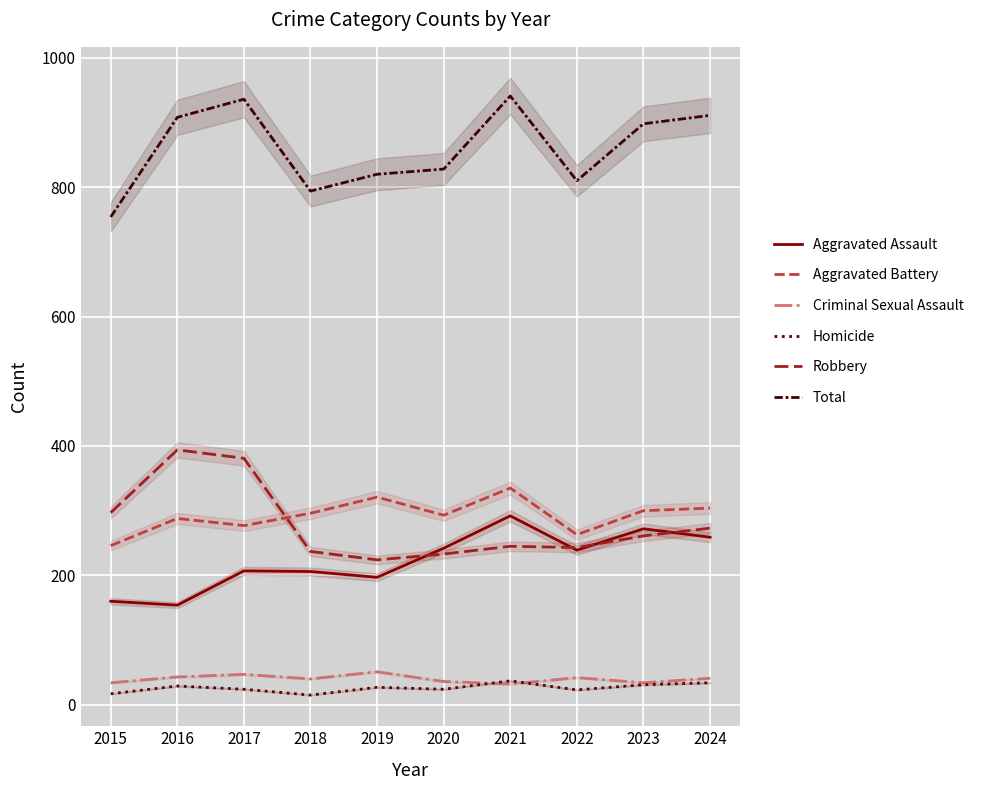

True or false: Robbery and Homicide cross at least once.

False